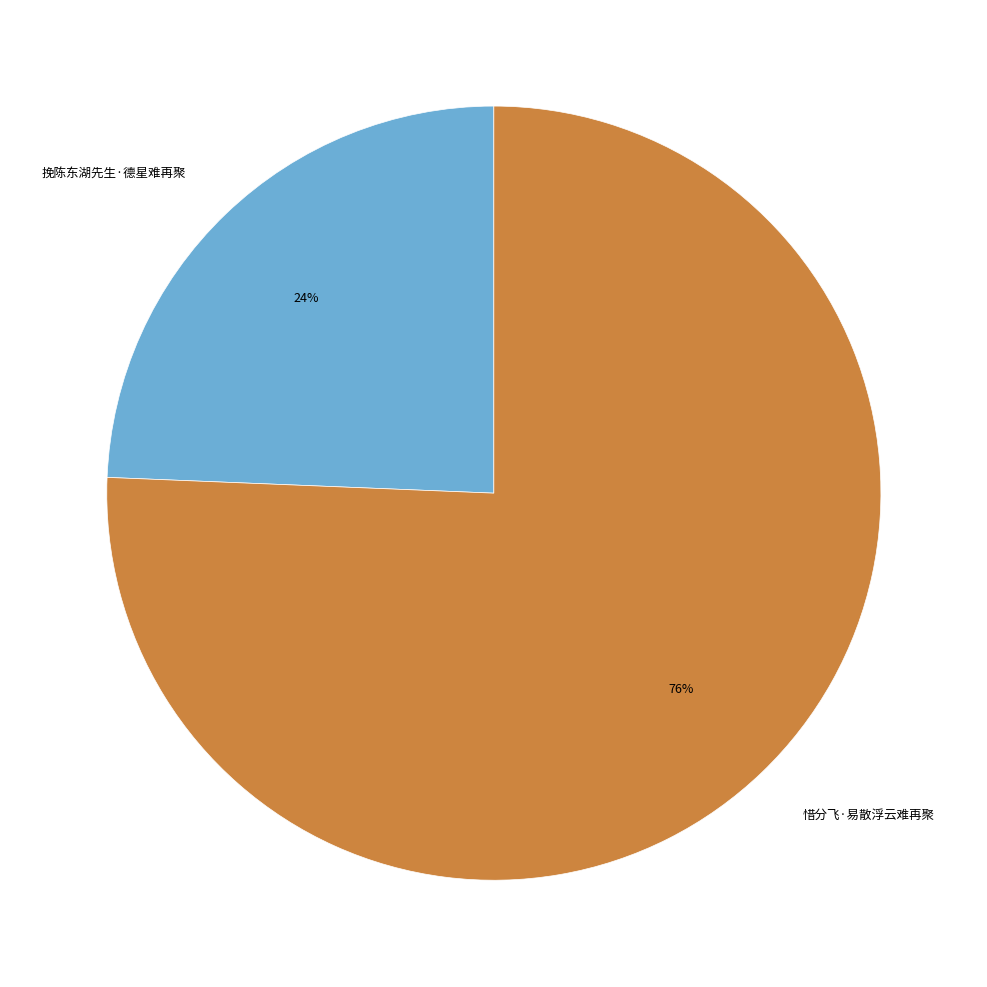

What is the smallest slice in the pie chart?

挽陈东湖先生·德星难再聚